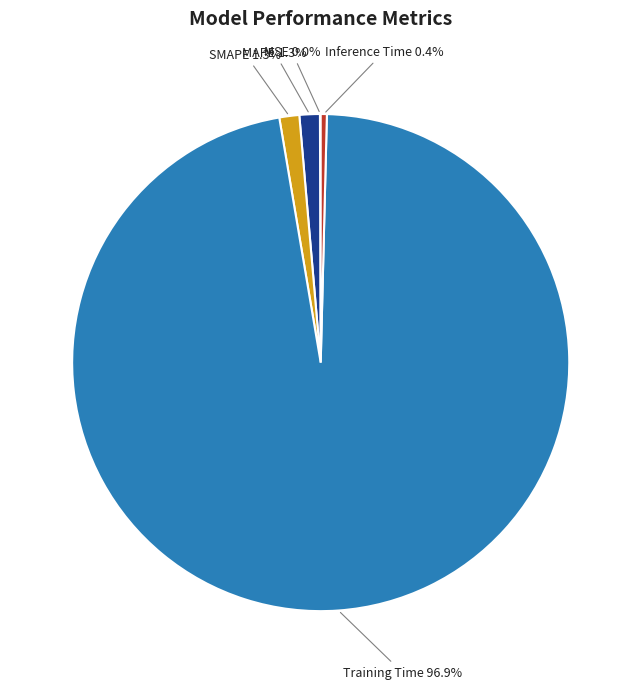

To the nearest percent, what portion does Training Time represent?

97%